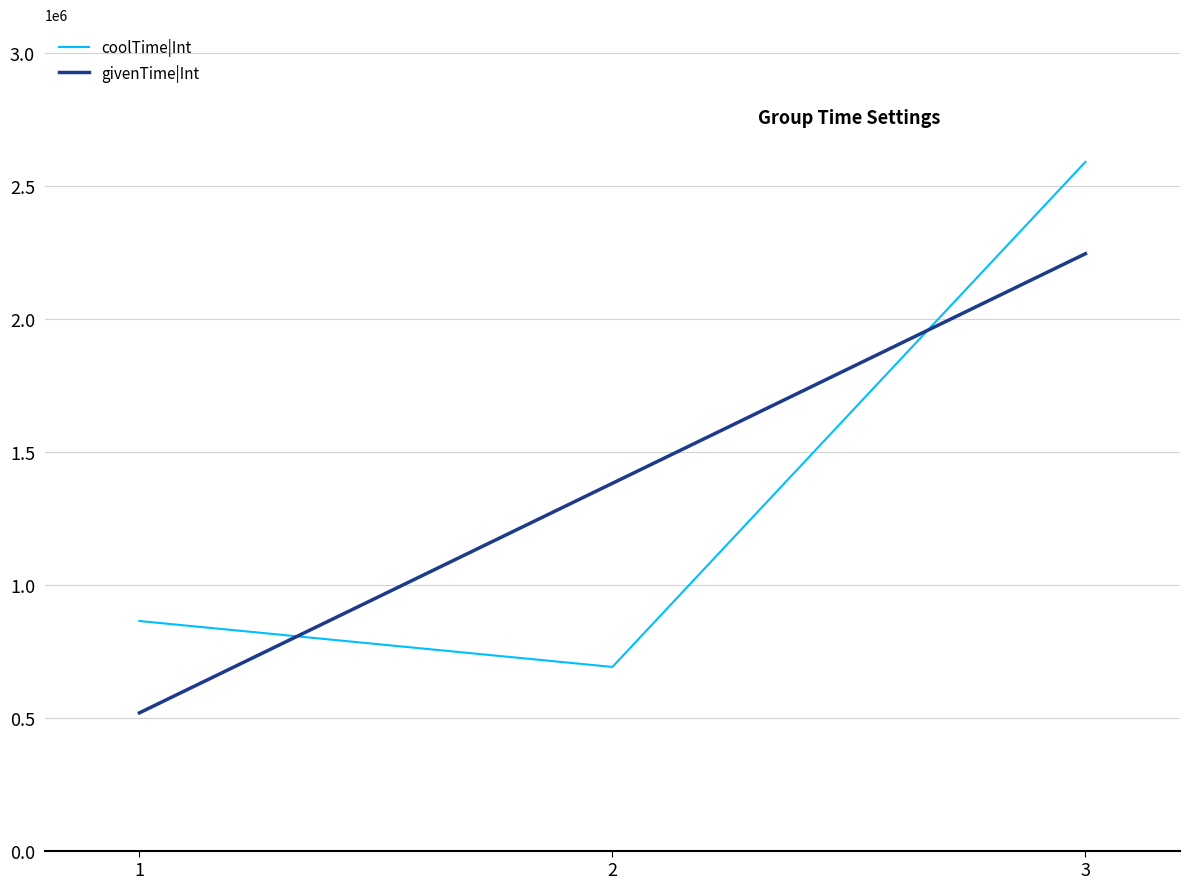

How many categories are shown in the chart?

3